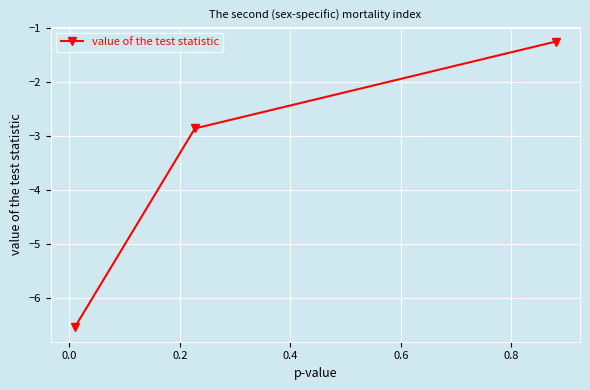

How many series are shown in this chart?

1